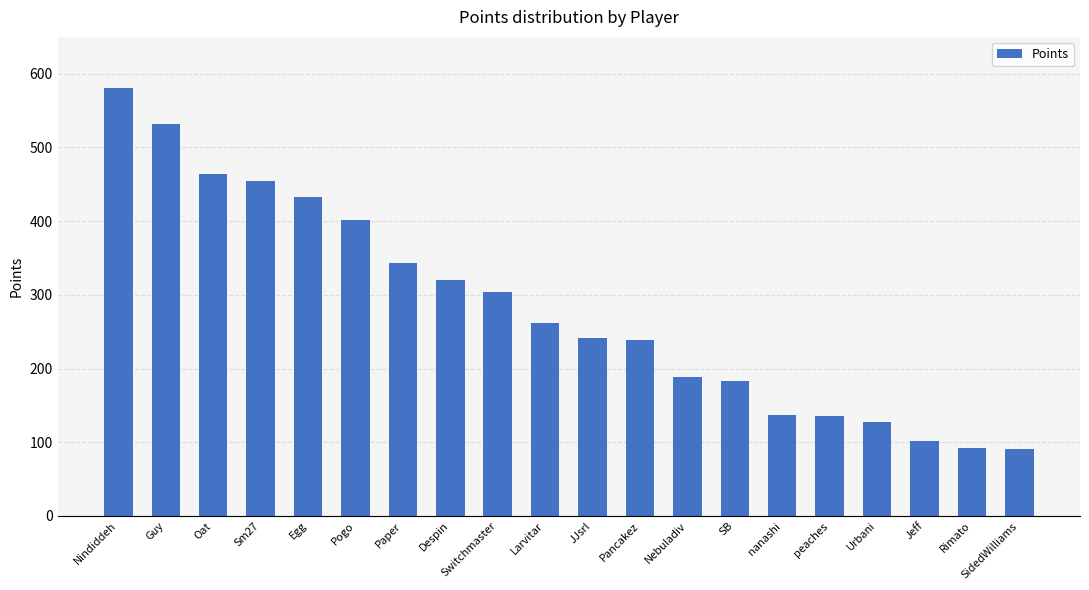

What position from the right is Paper?

14